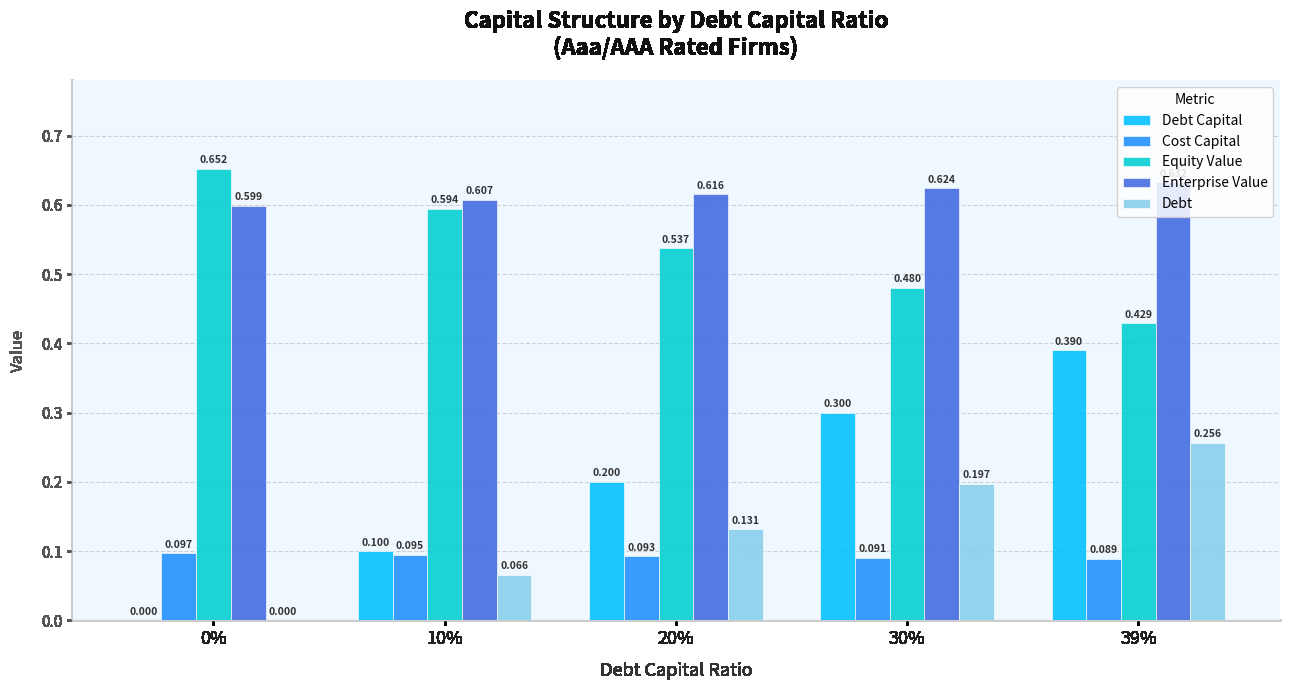

Which series changed the most between 0% and 10%?

Debt Capital